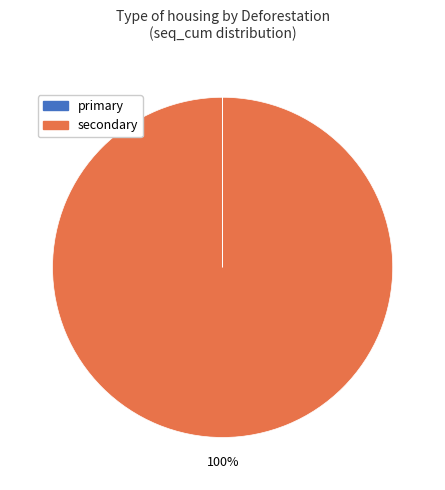

Which category has the biggest portion of the pie?

secondary